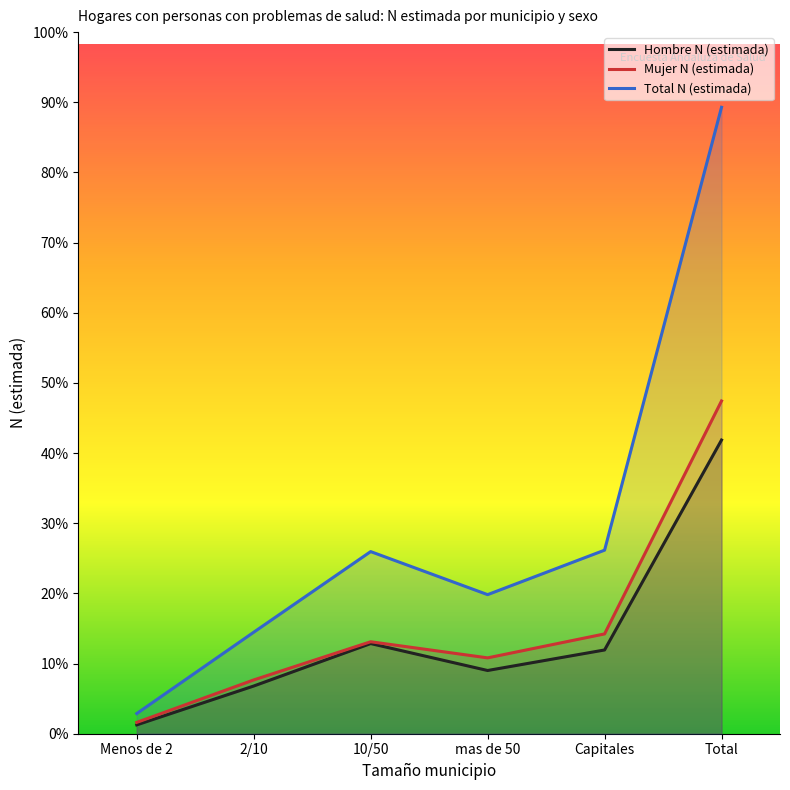

Rank the categories by Hombre N (estimada) value from lowest to highest.

Menos de 2, 2/10, mas de 50, Capitales, 10/50, Total